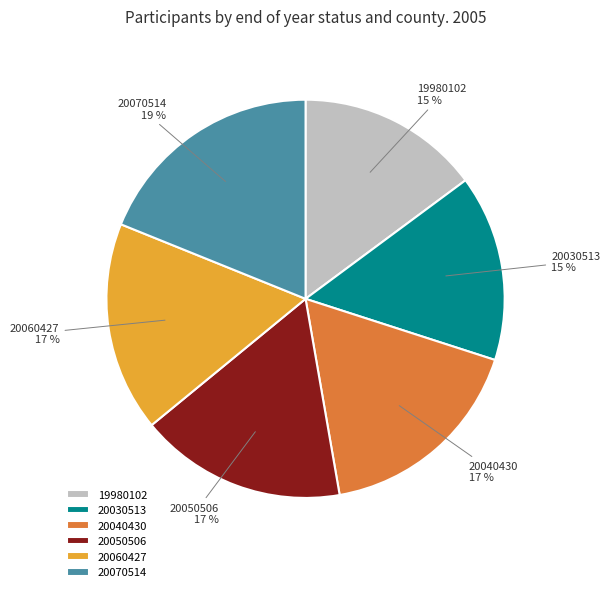

Approximately how many times larger is the value at 20060427 compared to 20050506?

1.0